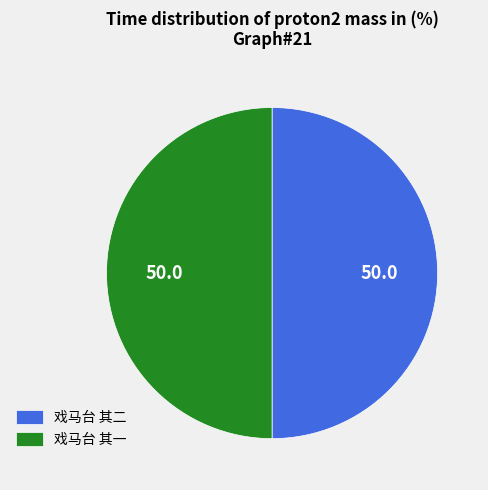

Approximately how many times larger is the value at 戏马台 其二 compared to 戏马台 其一?

1.0